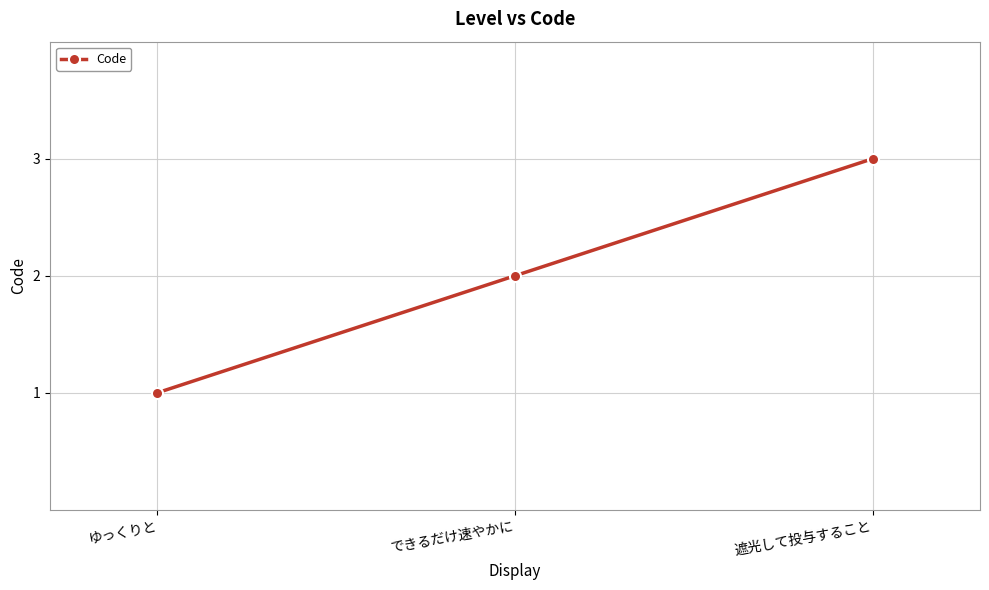

What is the change in value from ゆっくりと to 遮光して投与すること?

+2